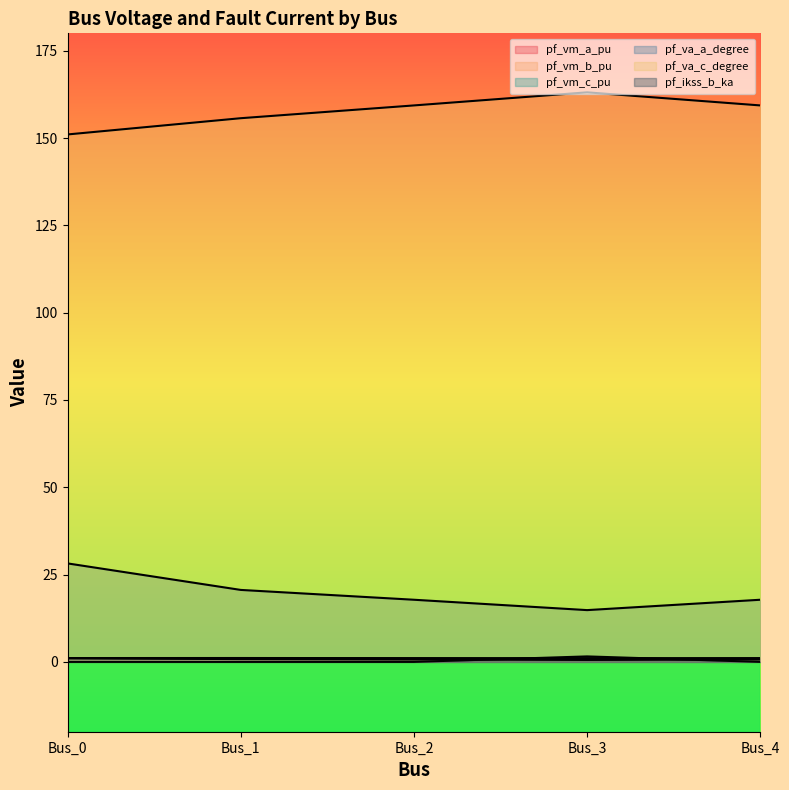

The pf_vm_a_pu series shows 0.6 at Bus_2. True or false?

False